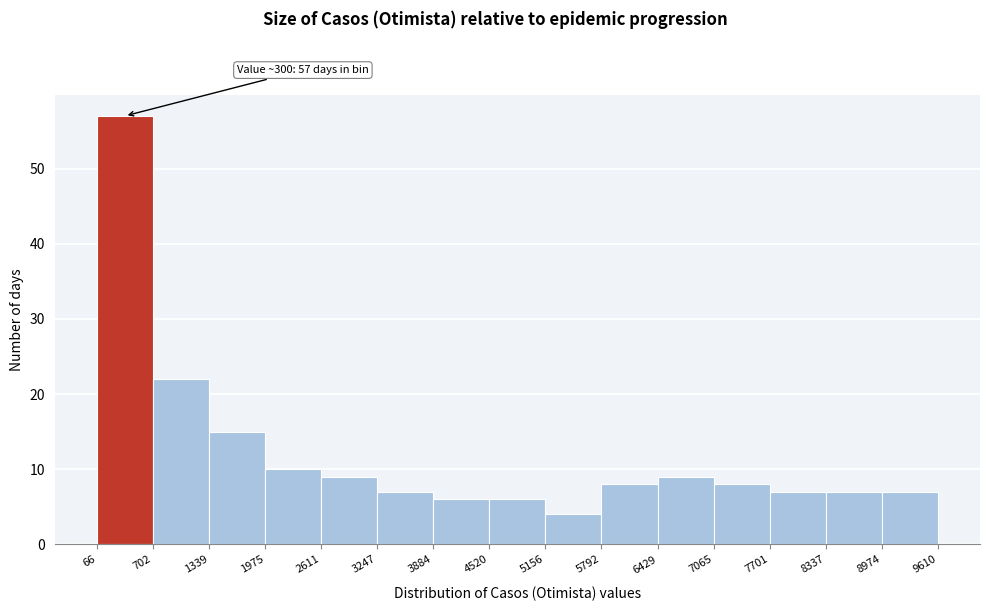

Over which range of the x-axis is the bar tallest?

66 to 702